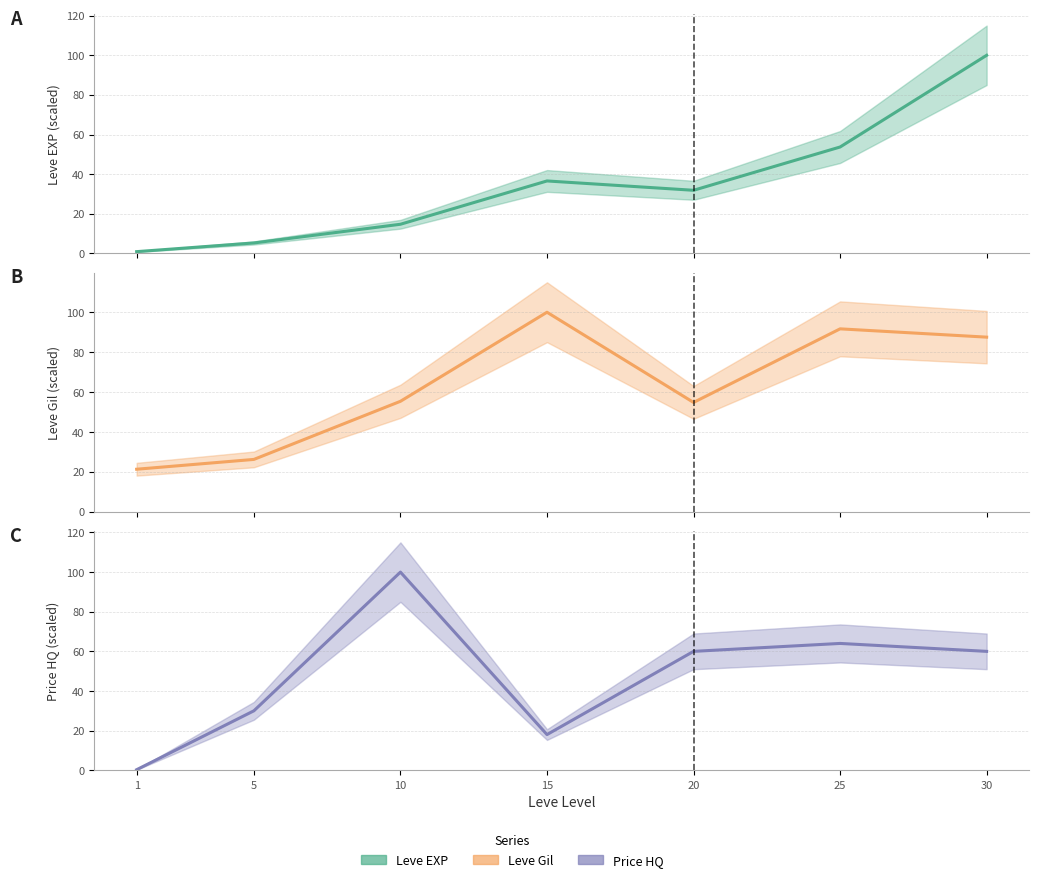

At which label does Leve EXP reach its peak?

30